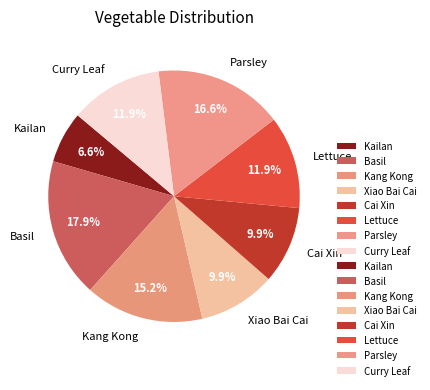

Is there any slice that represents more than half of the pie?

No